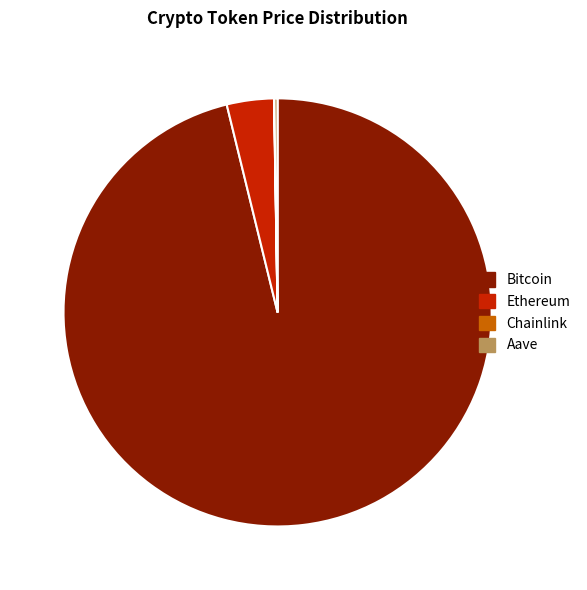

Is there any slice that represents more than half of the pie?

Yes